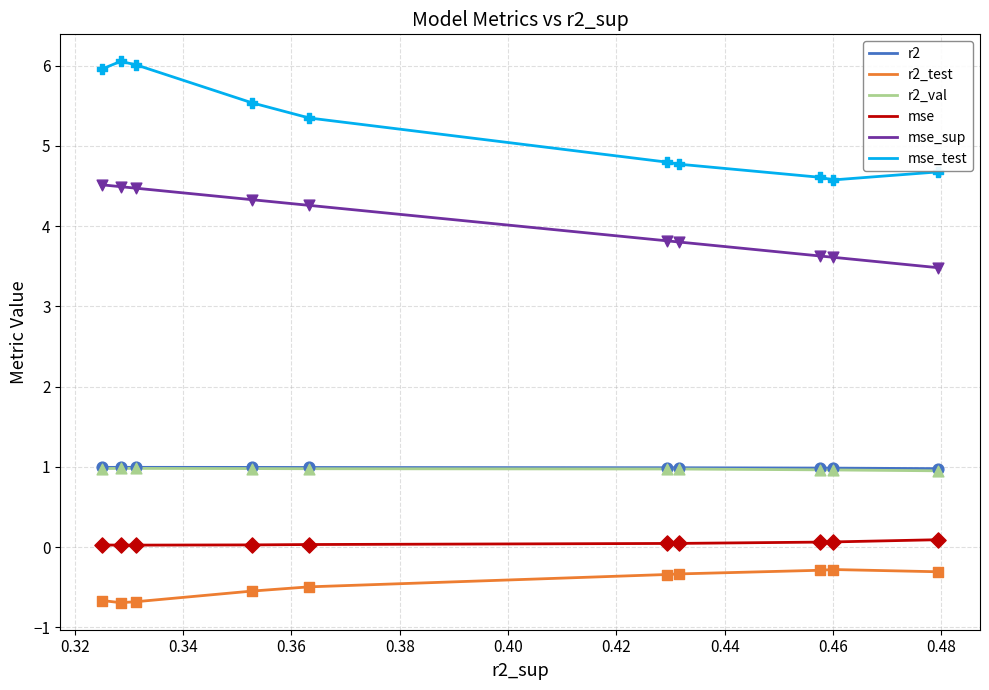

What are all the series names shown in the legend?

r2, r2_test, r2_val, mse, mse_sup, mse_test